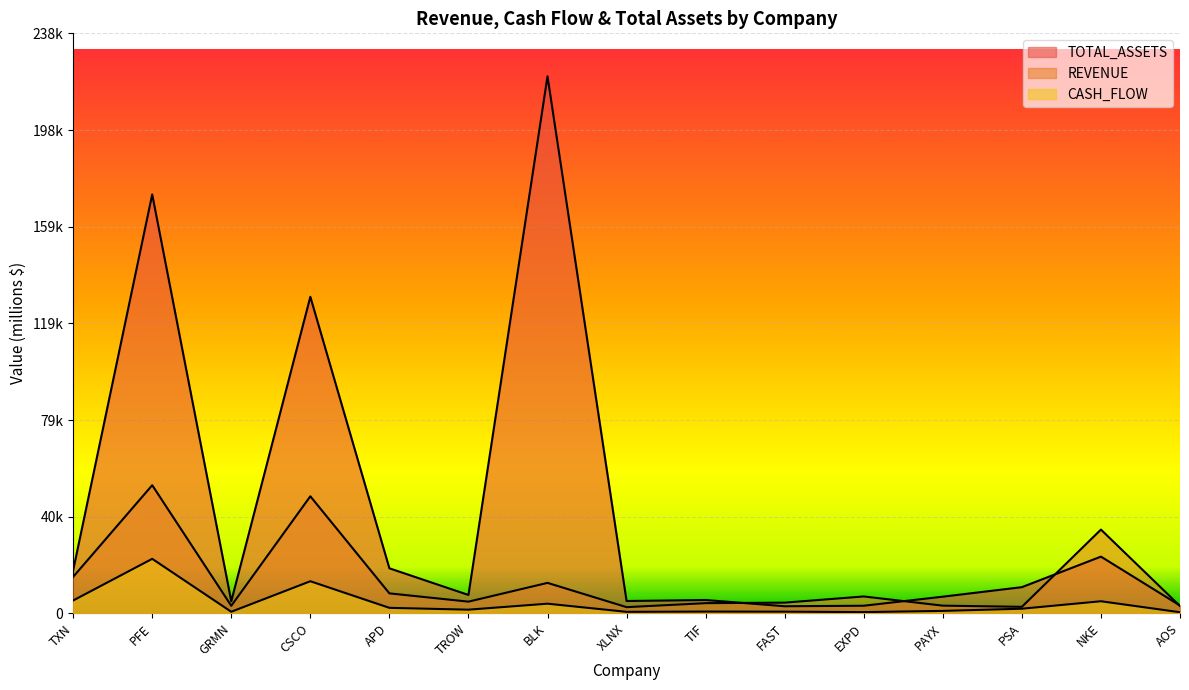

What is the value of the CASH_FLOW point at the 14th from the left?

4956.0